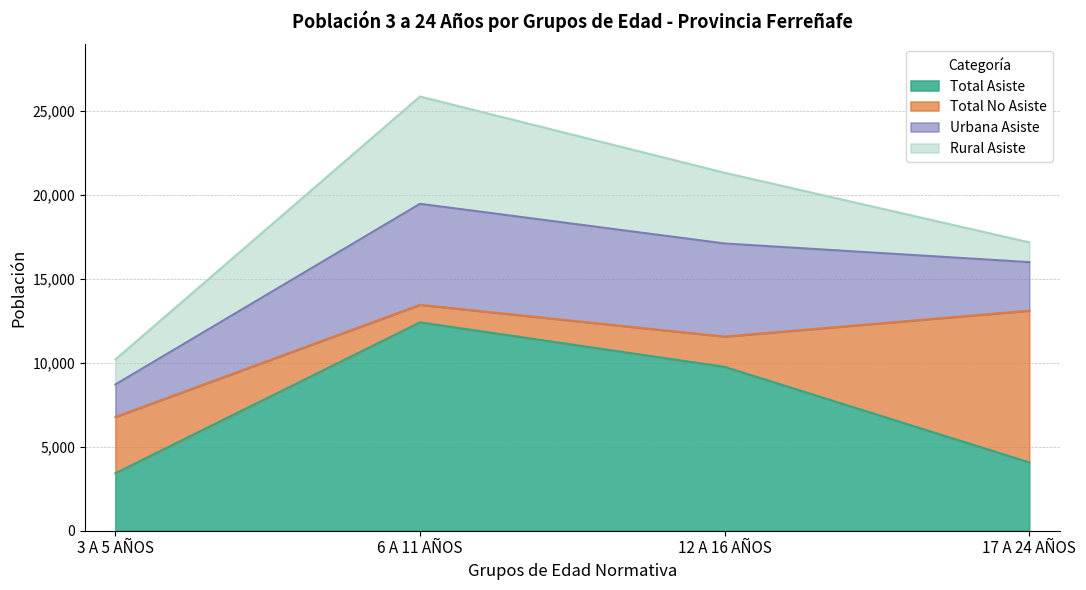

True or false: Urbana Asiste and Total No Asiste cross at least once.

True